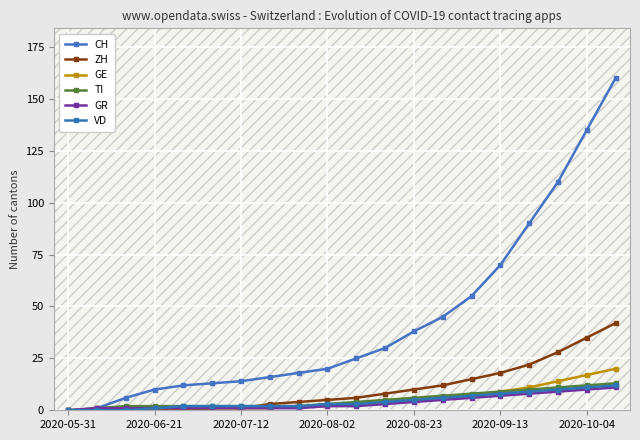

Reading left to right, list all the values displayed in this chart.

CH: 0	1	6	10	12	13	14	16	18	20	25	30	38	45	55	70	90	110	135	160
ZH: 0	0	0	0	0	1	1	3	4	5	6	8	10	12	15	18	22	28	35	42
GE: 0	0	1	1	1	1	1	1	2	2	3	4	5	6	7	9	11	14	17	20
TI: 0	1	2	2	2	2	2	2	2	3	4	5	6	7	8	9	10	11	12	13
GR: 0	1	1	1	1	1	1	1	1	2	2	3	4	5	6	7	8	9	10	11
VD: 0	0	0	1	2	2	2	2	2	3	3	4	5	6	7	8	9	10	11	12